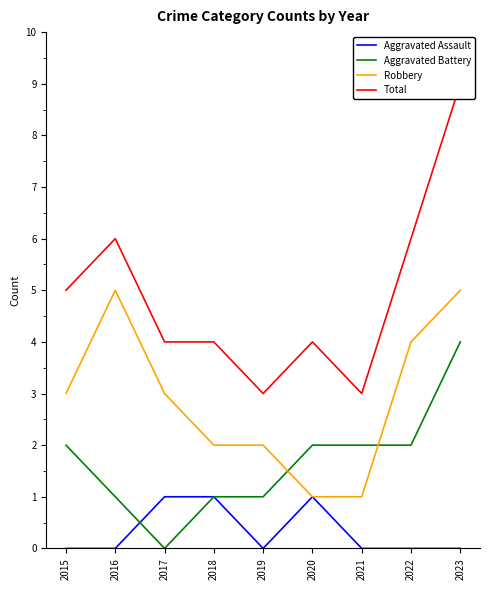

What is the difference between the second highest and second lowest values in the Aggravated Assault series?

1